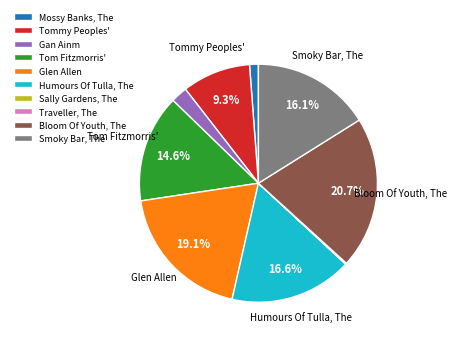

What percentage is the Tom Fitzmorris' slice, to the nearest percent?

15%